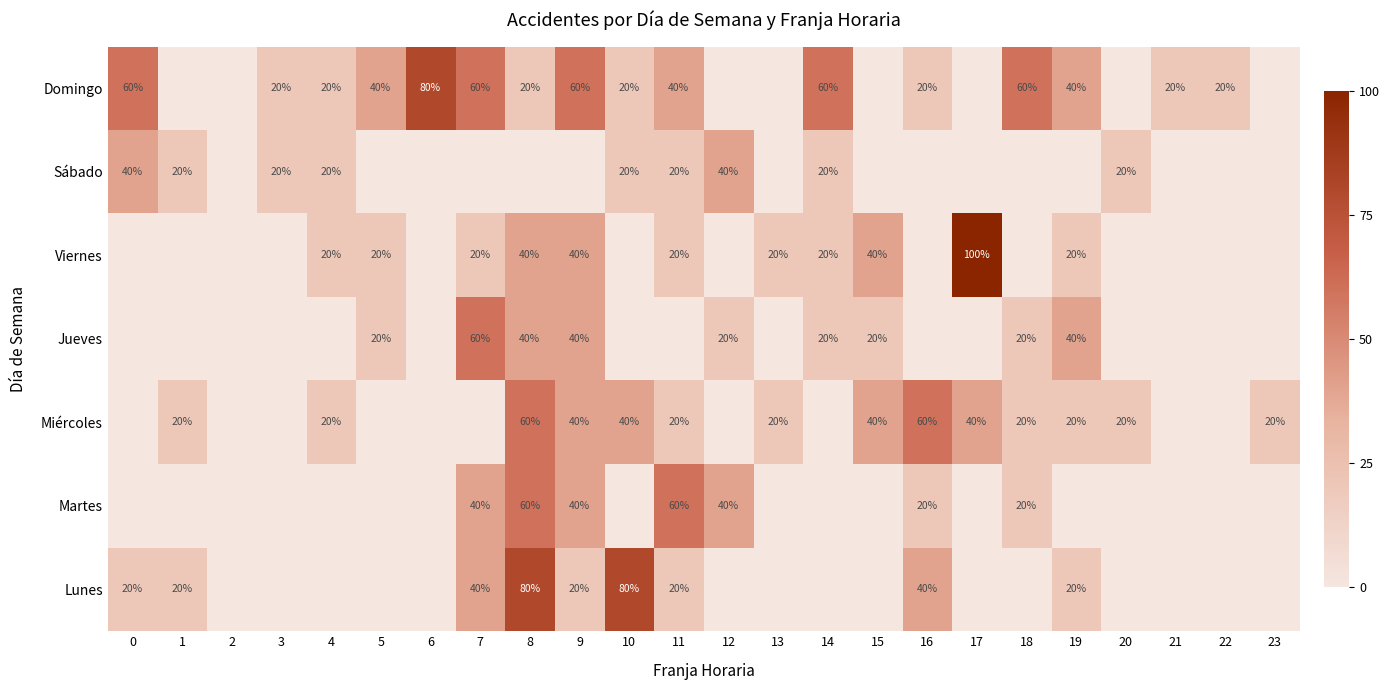

True or false: Domingo has a value of 30 at 18.

False